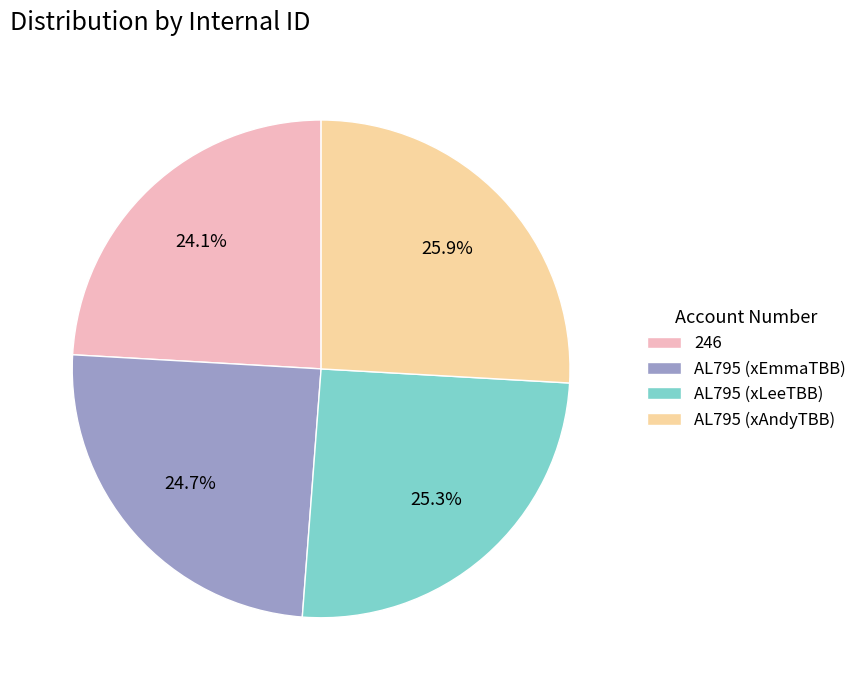

What percentage is NOT represented by 246?

75.9%